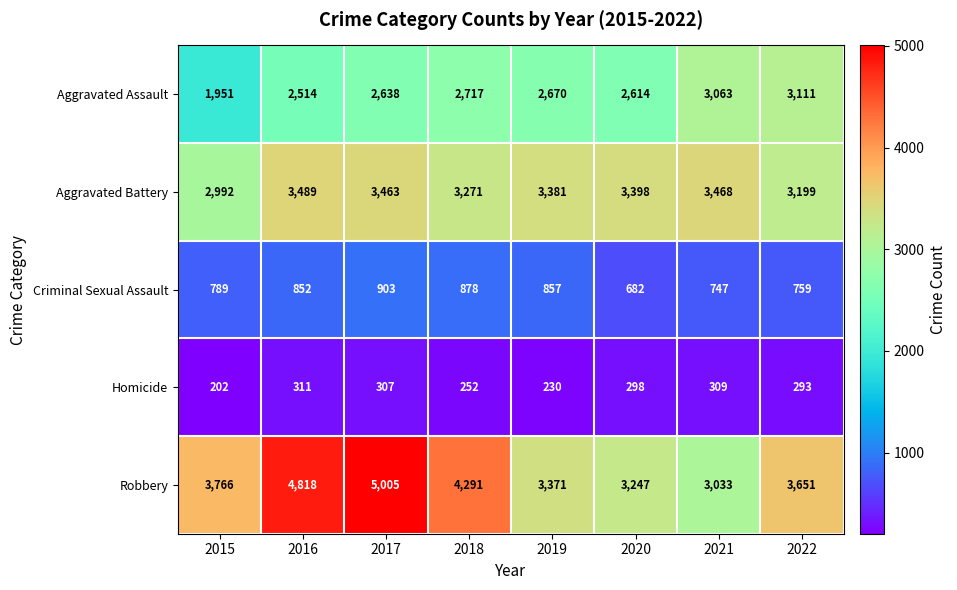

Which category has the lowest value across all series?

2015